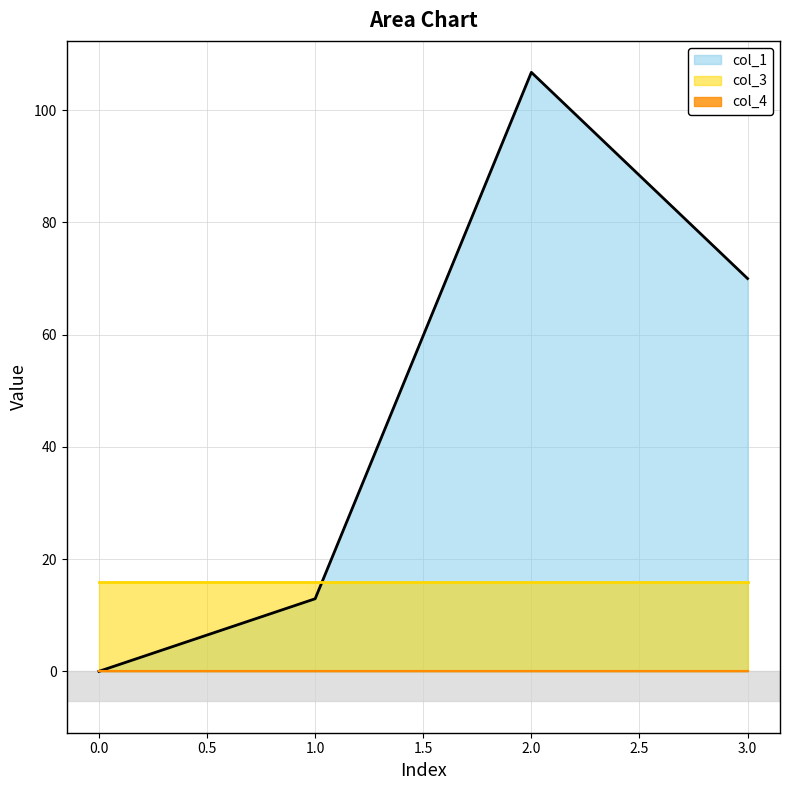

Reading left to right, what are all the values shown in this chart?

col_1: 0=0.0	1=12.9	2=106.7	3=70.0
col_3: 0=16.0	1=16.0	2=16.0	3=16.0
col_4: 0=0.0	1=0.0	2=0.0	3=0.0